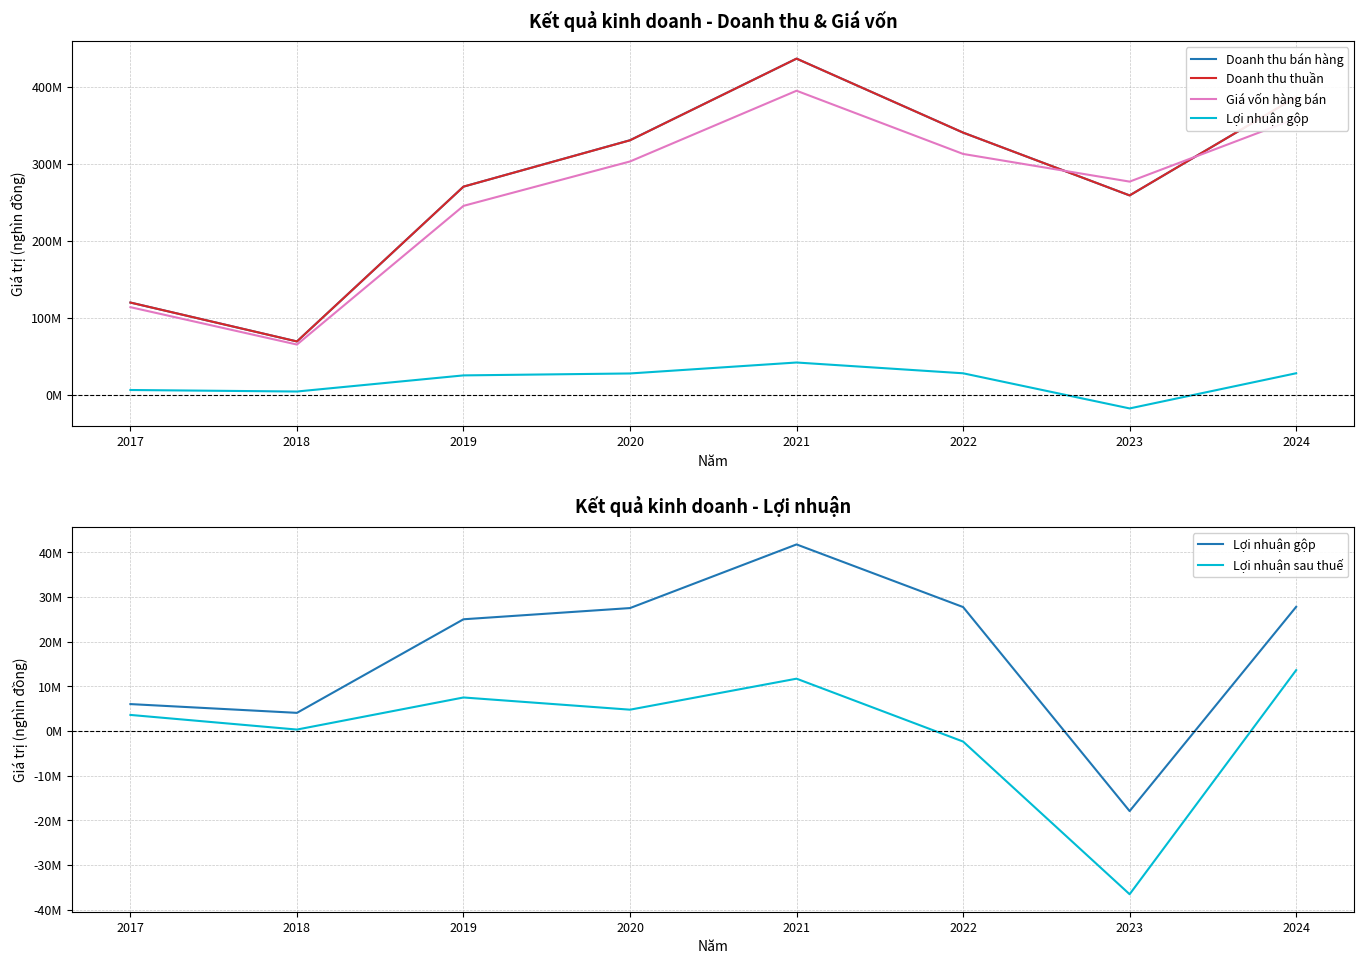

What is the difference between the Doanh thu bán hàng values at 2019 and 2020?

60316082